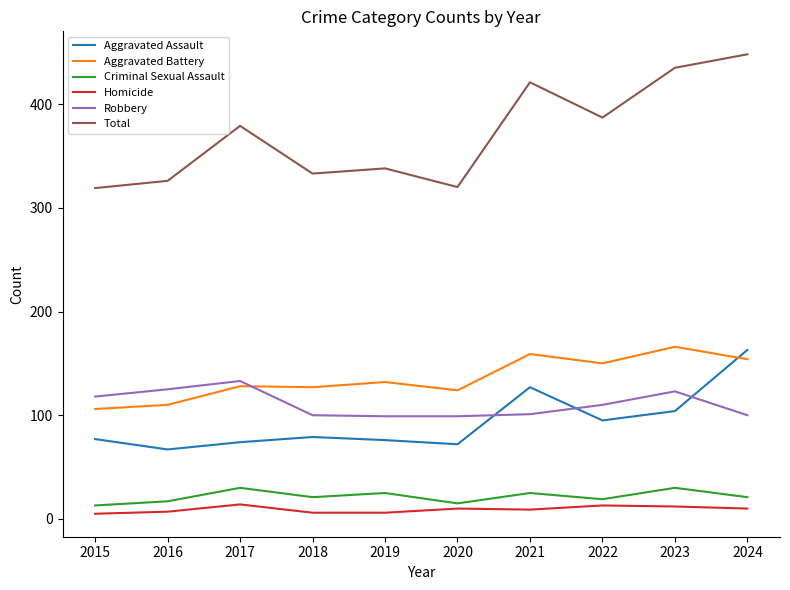

Does the chart display data point markers on the line(s)?

No